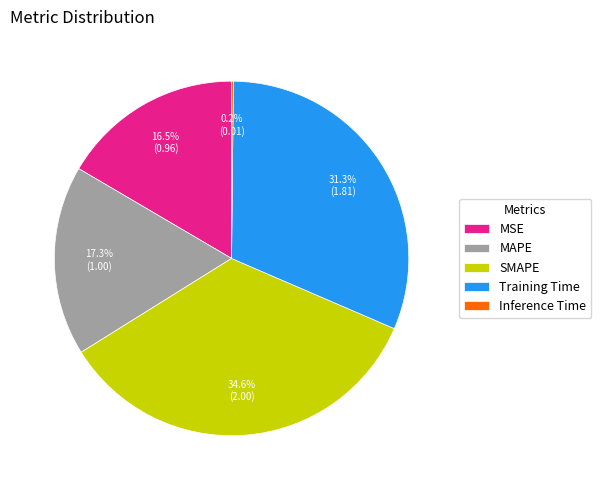

To the nearest percent, what is the difference between the largest and smallest slice percentages?

34%